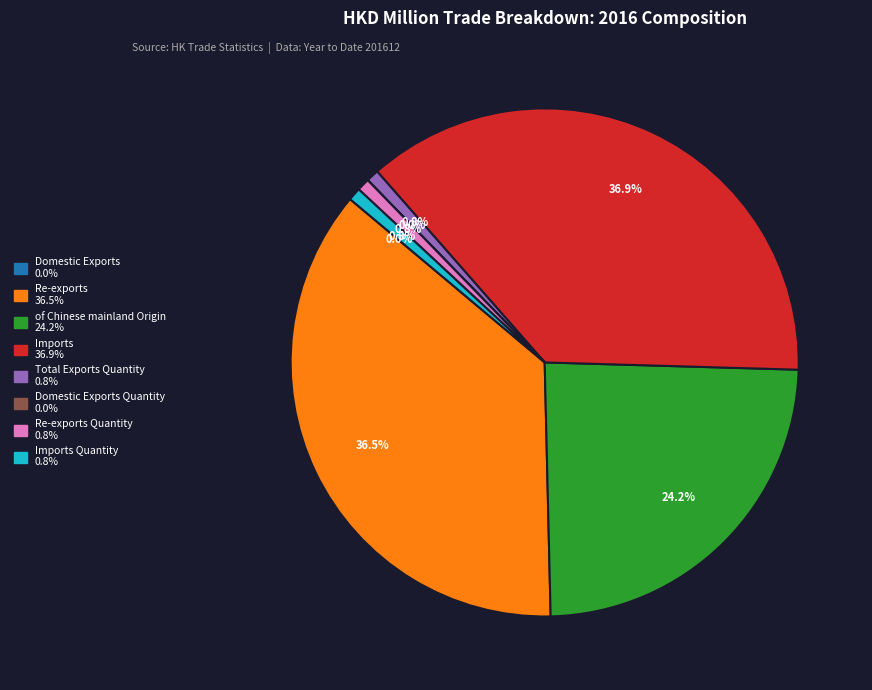

Is there a majority slice in this chart?

No